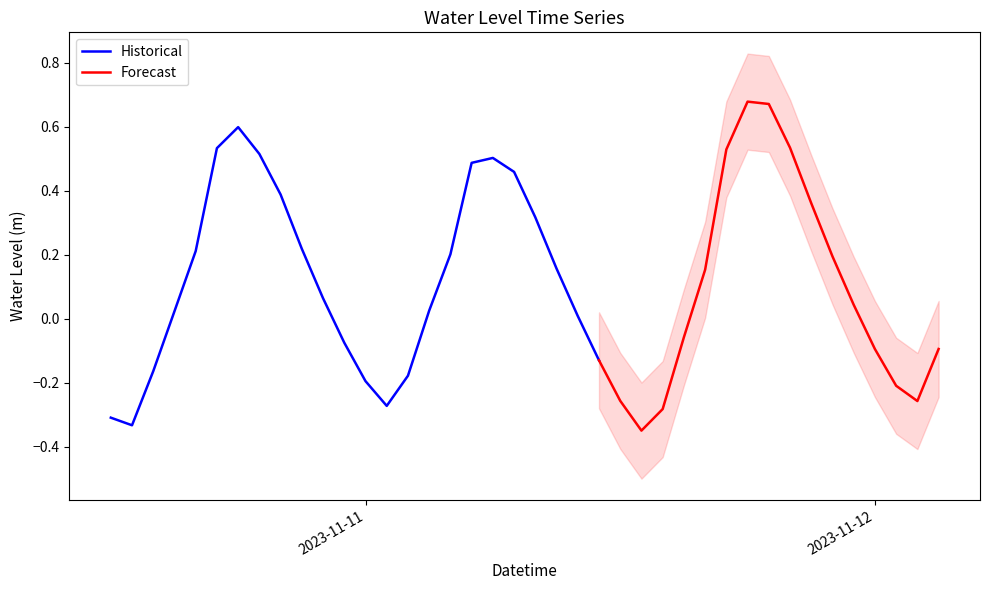

At which category does the data reach its first local valley?

2023-11-10 13:00:00